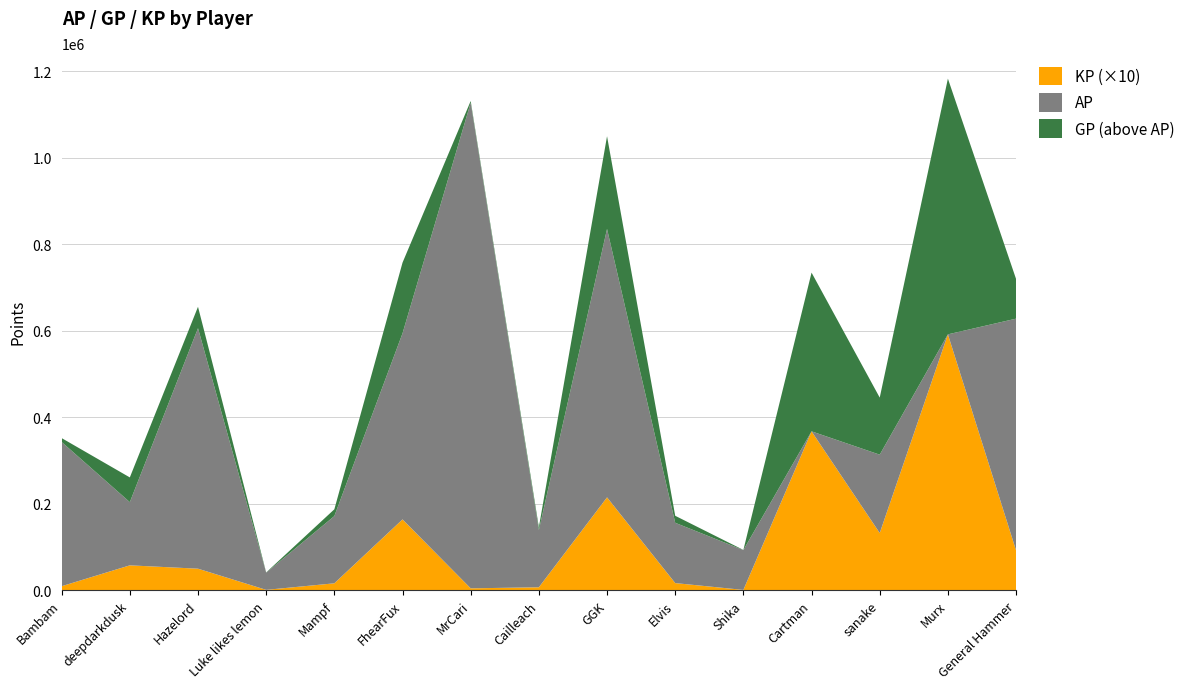

Reading left to right, transcribe all the data shown in this chart.

AP: Bambam=342580.0	deepdarkdusk=203403.0	Hazelord=605802.0	Luke likes lemon=40311.0	Mampf=171209.0	FhearFux=593899.0	MrCari=1127281.0	Cailleach=138797.0	GGK=835381.0	Elvis=155661.0	Shika=92505.0	Cartman=269927.0	sanake=313230.0	Murx=579285.0	General Hammer=627881.0
GP: Bambam=351579.0	deepdarkdusk=260622.0	Hazelord=655280.0	Luke likes lemon=40837.0	Mampf=186885.0	FhearFux=757388.0	MrCari=1131321.0	Cailleach=145301.0	GGK=1049846.0	Elvis=171848.0	Shika=92893.0	Cartman=637125.0	sanake=445246.0	Murx=1170823.0	General Hammer=719575.0
KP: Bambam=899.9	deepdarkdusk=5721.9	Hazelord=4947.8	Luke likes lemon=52.6	Mampf=1567.6	FhearFux=16348.9	MrCari=404.0	Cailleach=650.4	GGK=21446.4	Elvis=1618.7	Shika=38.8	Cartman=36719.8	sanake=13201.6	Murx=59153.8	General Hammer=9169.4